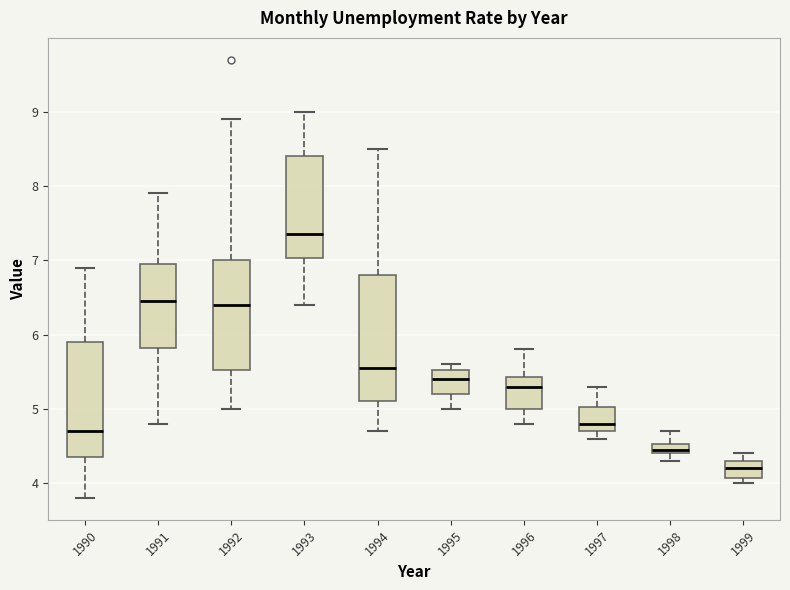

Where does the upper whisker of the box at x = 1996 end on the y-axis? The values are not printed on the chart, so give them approximately, as read against the axis.

5.8